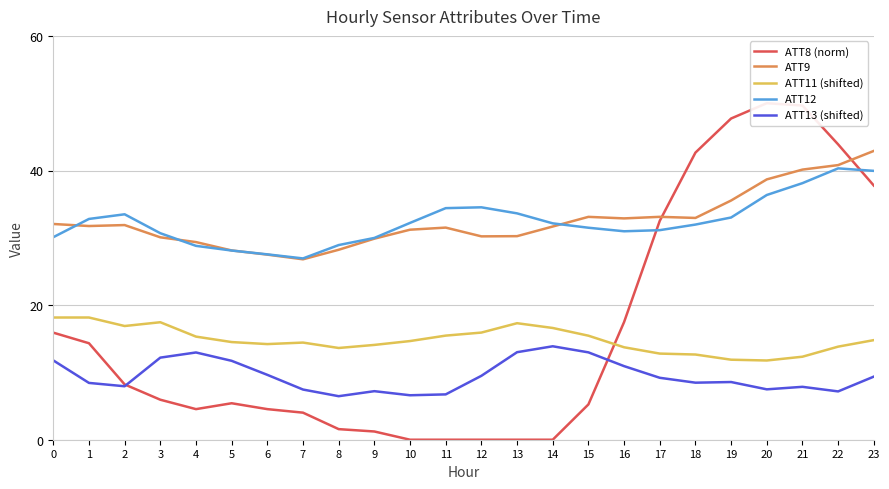

Where is the first local minimum for ATT8 (norm)?

4